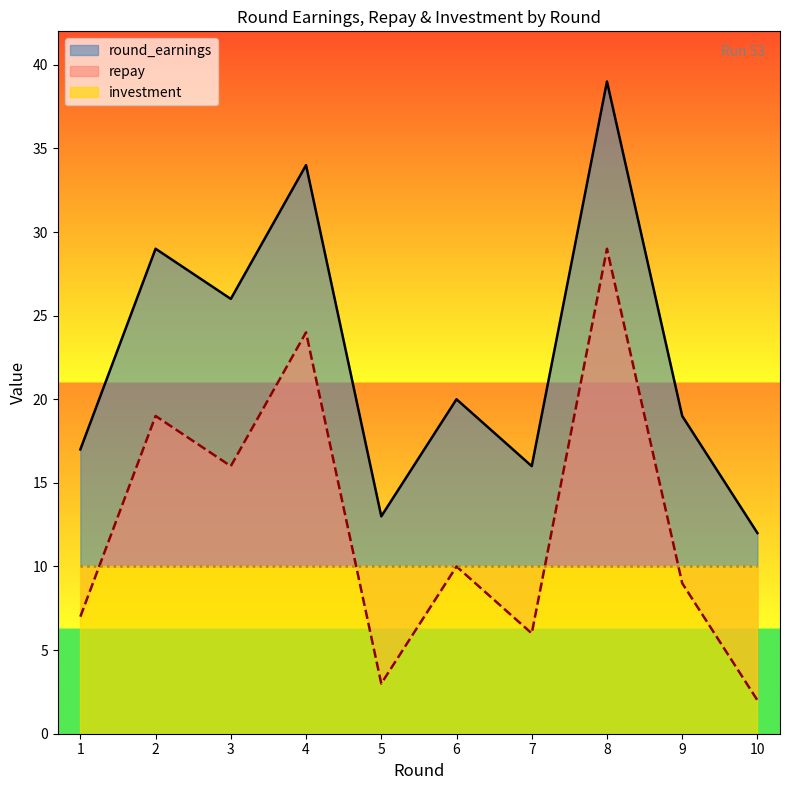

What is the difference between the repay values at 1 and 2?

12